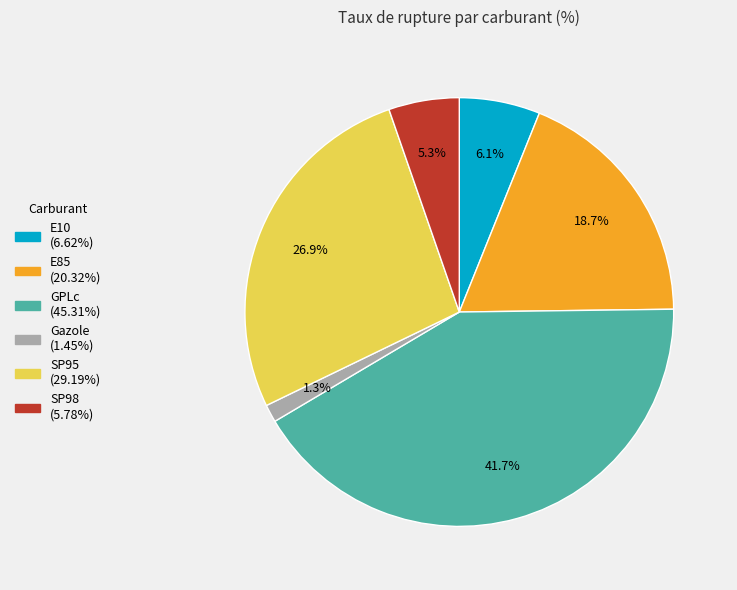

What is the total percentage of GPLc and E10?

47.8%